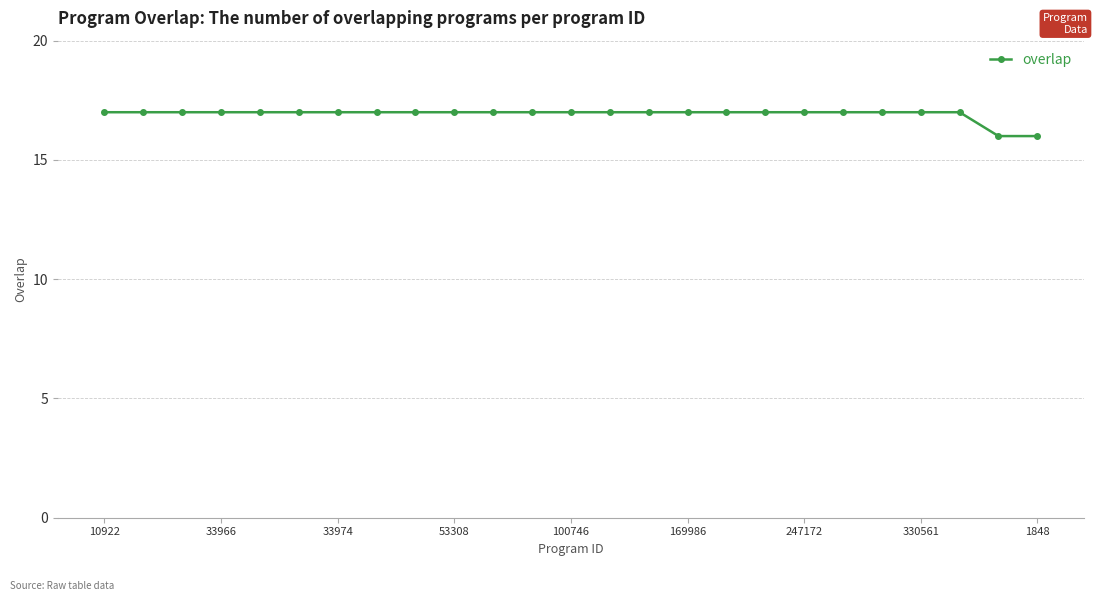

What is the greatest value displayed?

17